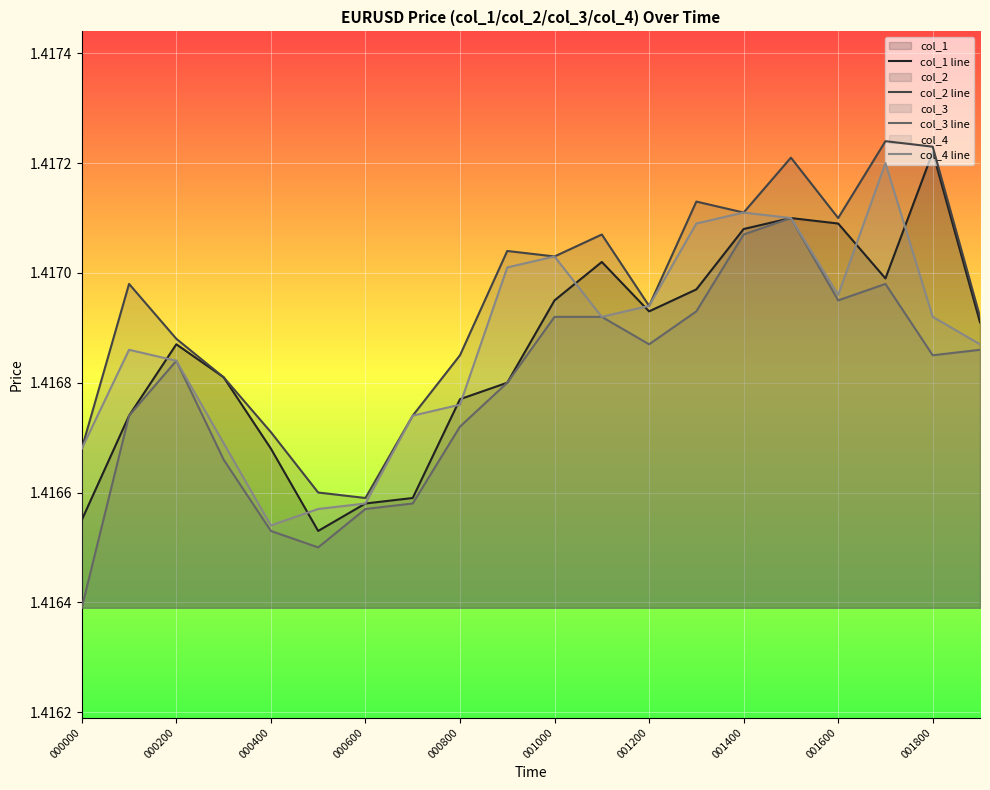

At which label is col_4 line closest to 1?

000400